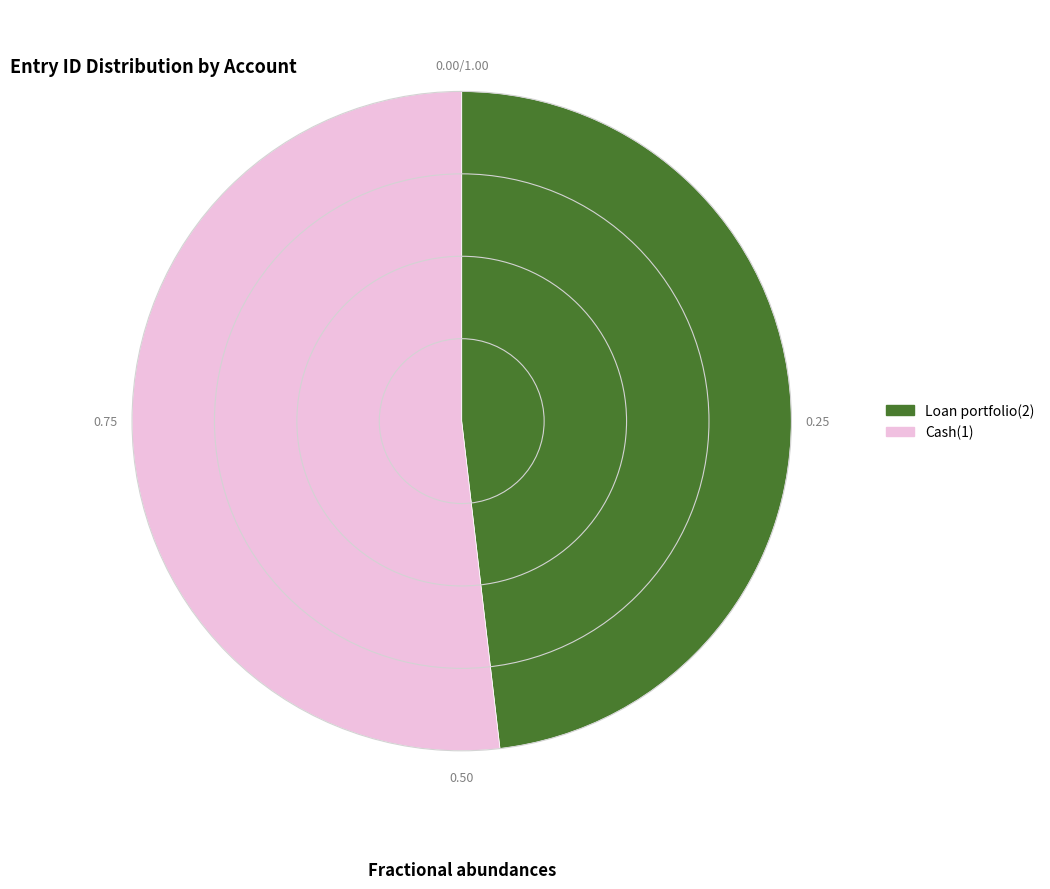

What is the largest slice in the pie chart?

Cash(1)